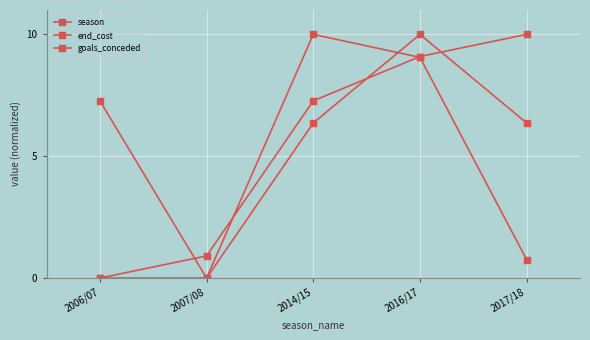

Where does the season series first go above 7?

2014/15